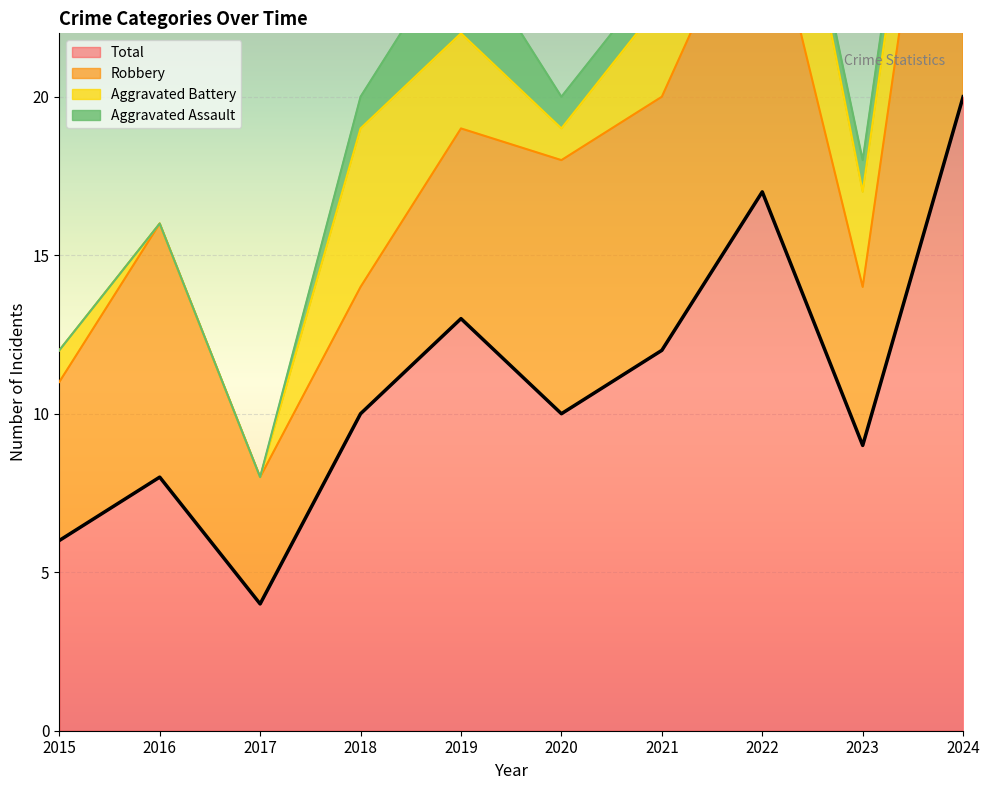

Which has a higher value, 2022 or 2023?

2022